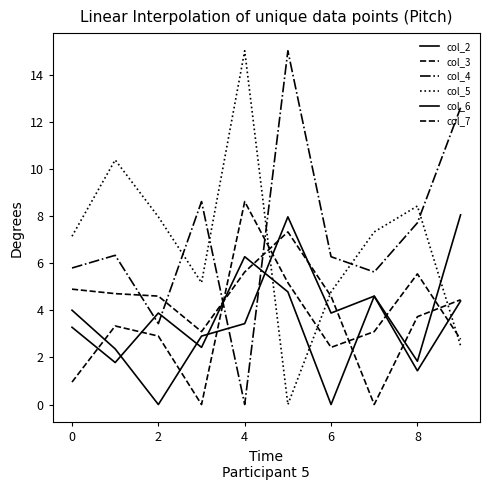

Does the chart display data point markers on the line(s)?

No